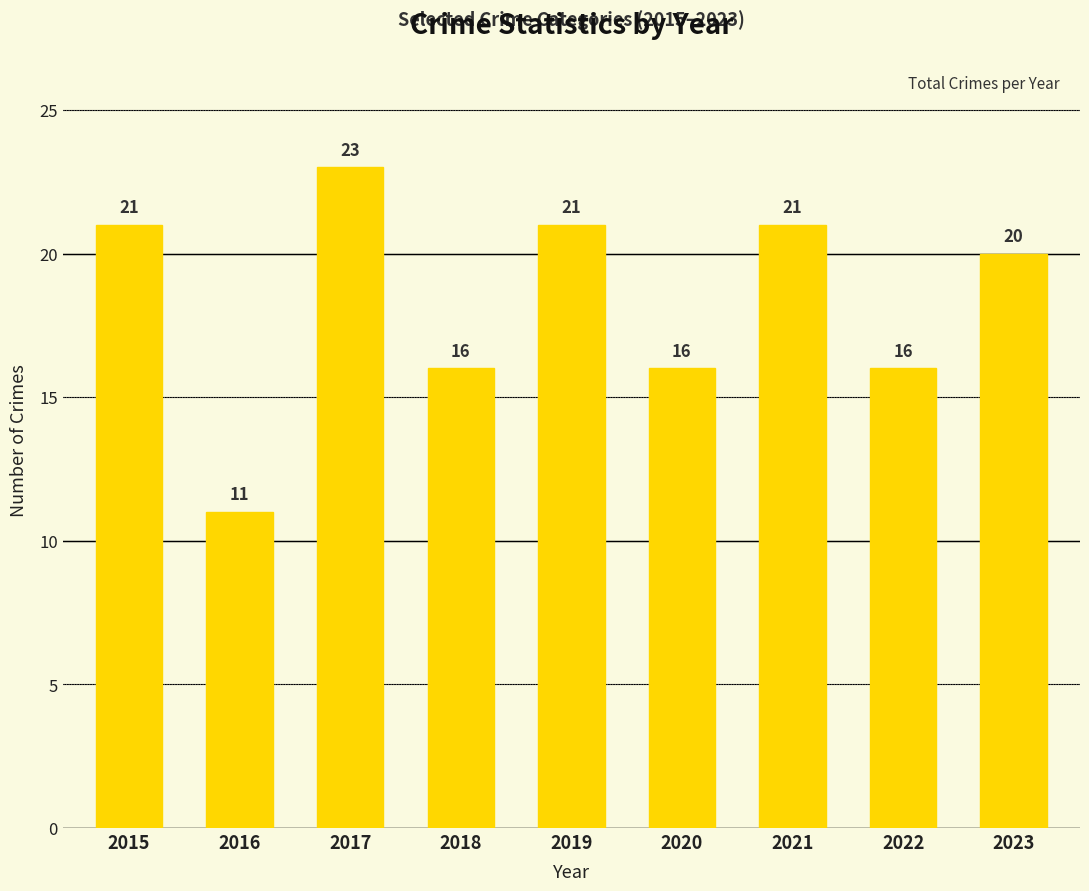

What is the difference between the maximum and second lowest values?

7